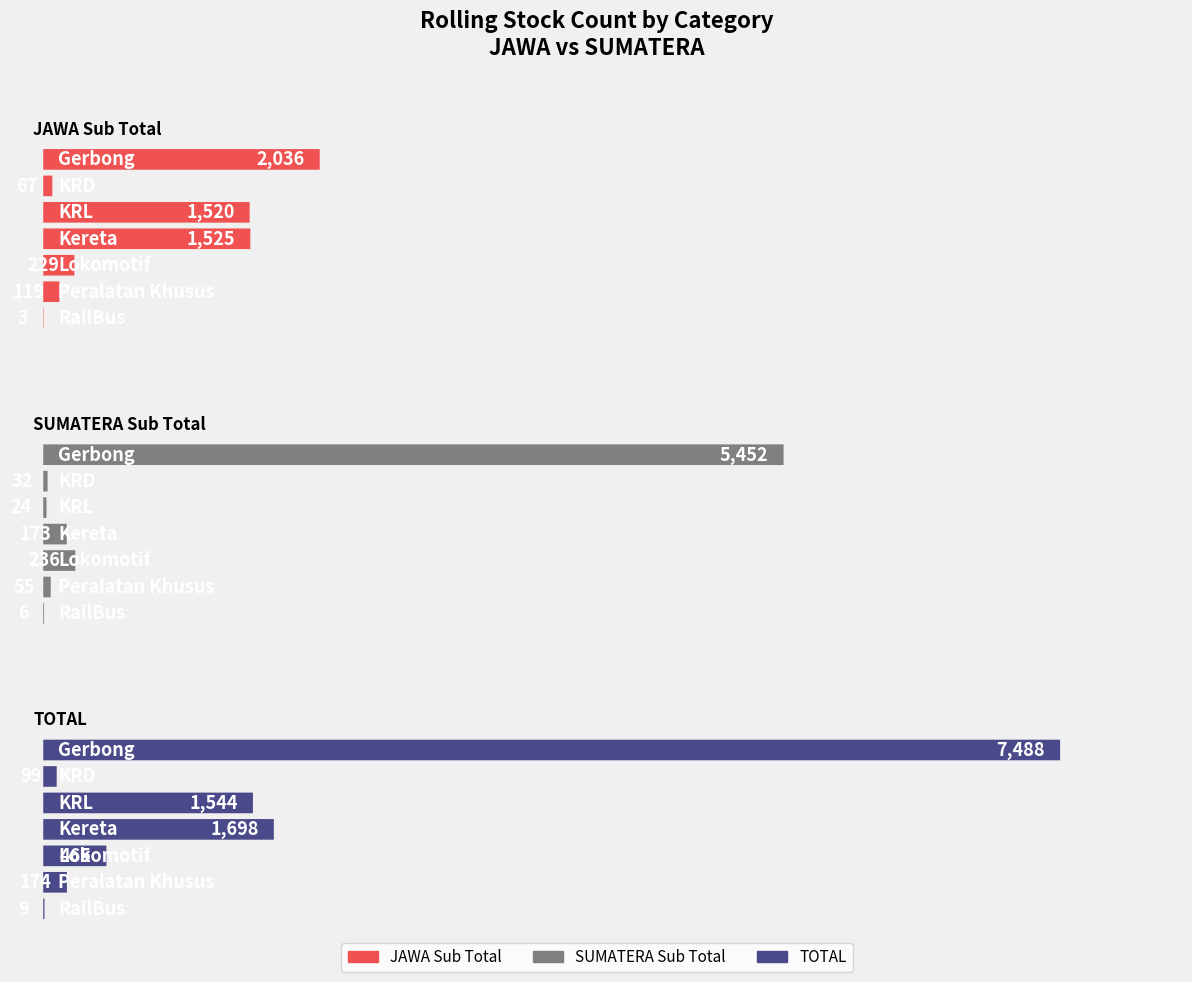

Reading right to left, transcribe all the data shown in this chart.

JAWA Sub Total: RailBus=3	Peralatan Khusus=119	Lokomotif=229	Kereta=1525	KRL=1520	KRD=67	Gerbong=2036
SUMATERA Sub Total: RailBus=6	Peralatan Khusus=55	Lokomotif=236	Kereta=173	KRL=24	KRD=32	Gerbong=5452
TOTAL: RailBus=9	Peralatan Khusus=174	Lokomotif=465	Kereta=1698	KRL=1544	KRD=99	Gerbong=7488